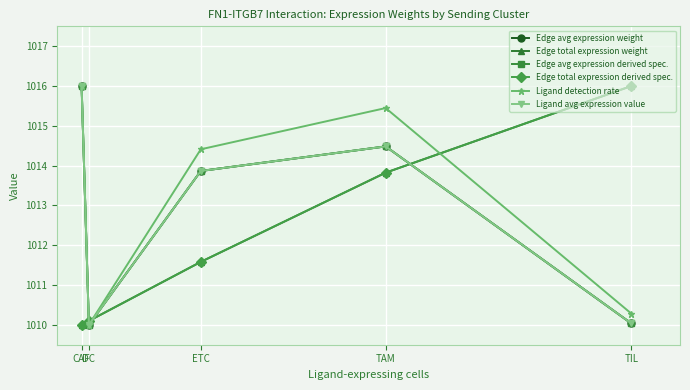

What position from the right is DC?

4